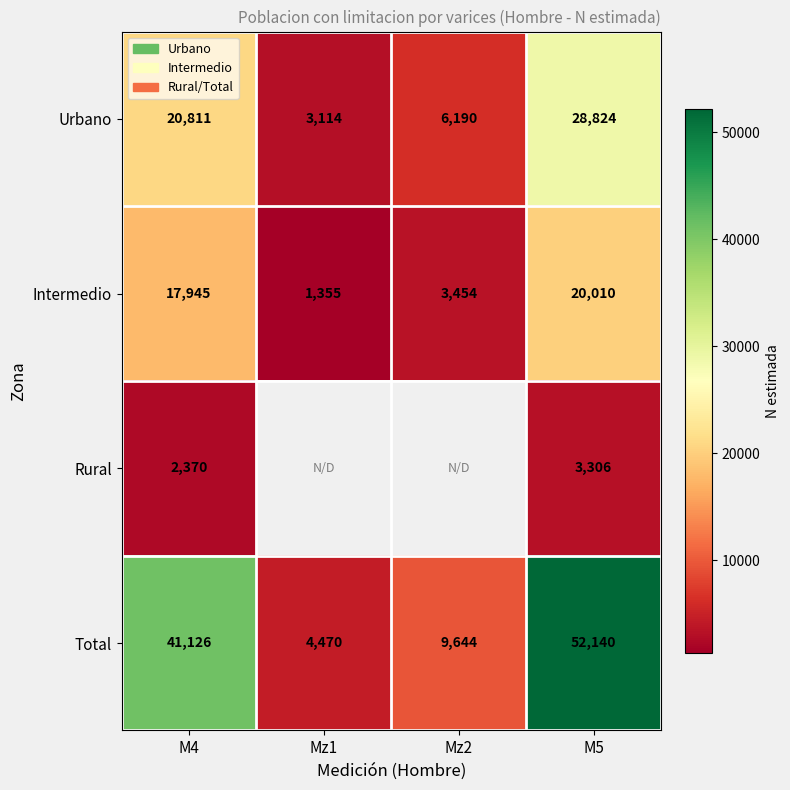

List the labels in order of Total value, largest first.

M5, M4, Mz2, Mz1